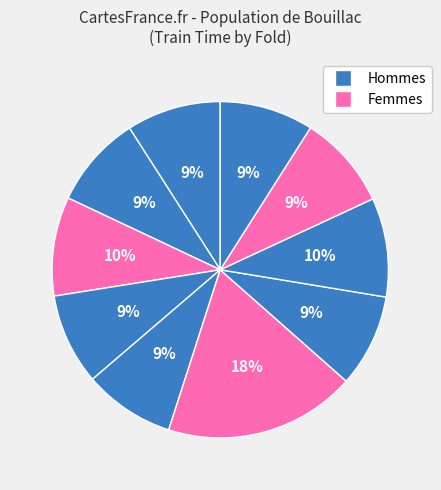

Count the number of slices in the pie.

10